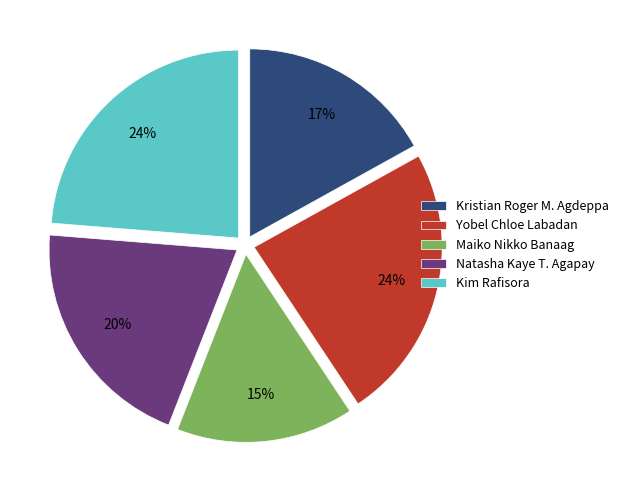

Is it true that Natasha Kaye T. Agapay is 26% of the pie?

False